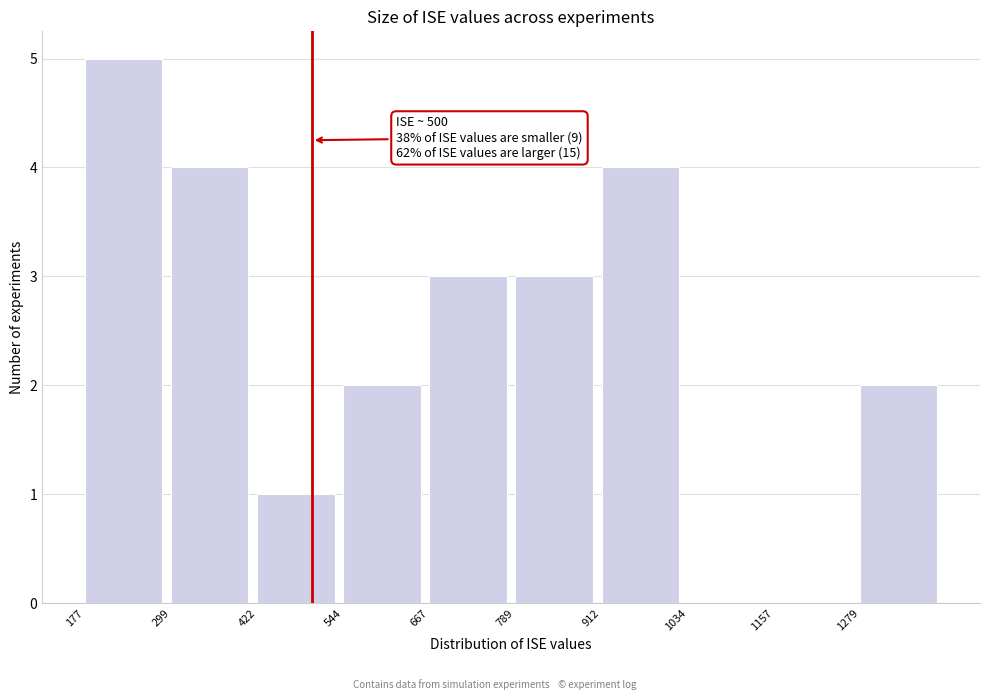

Over which range of the x-axis is the bar tallest?

180 to 300